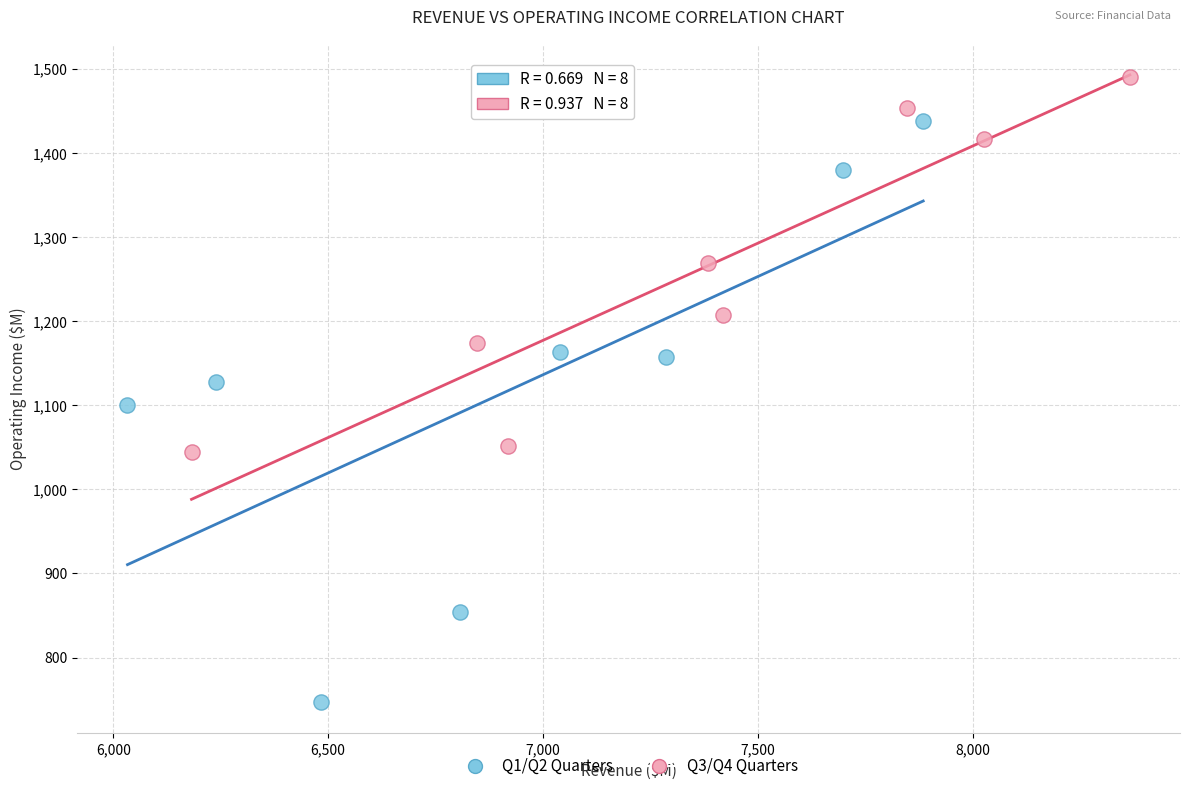

Which series has the widest spread of Y values?

Q1/Q2 Quarters